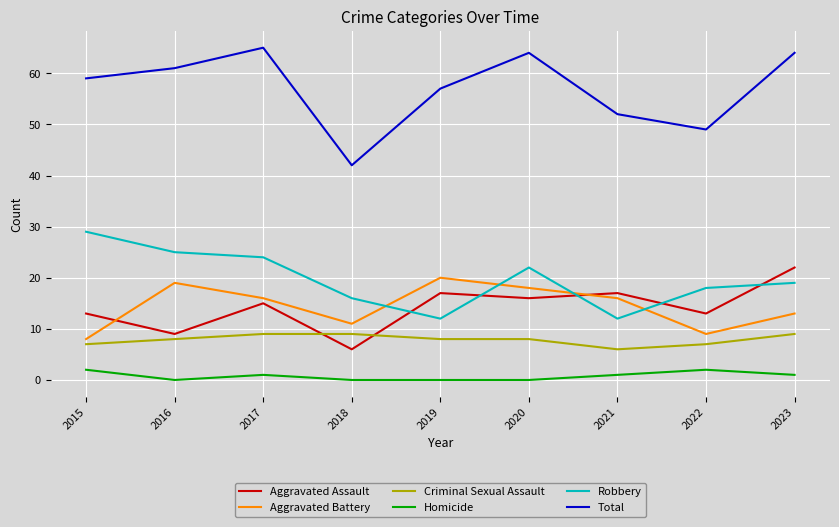

Which series has the largest total across all categories?

Total